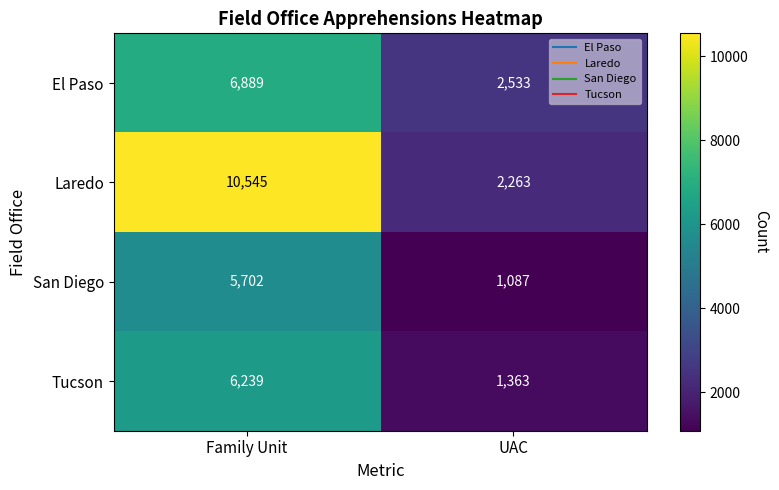

What is the maximum value shown in the chart?

10545